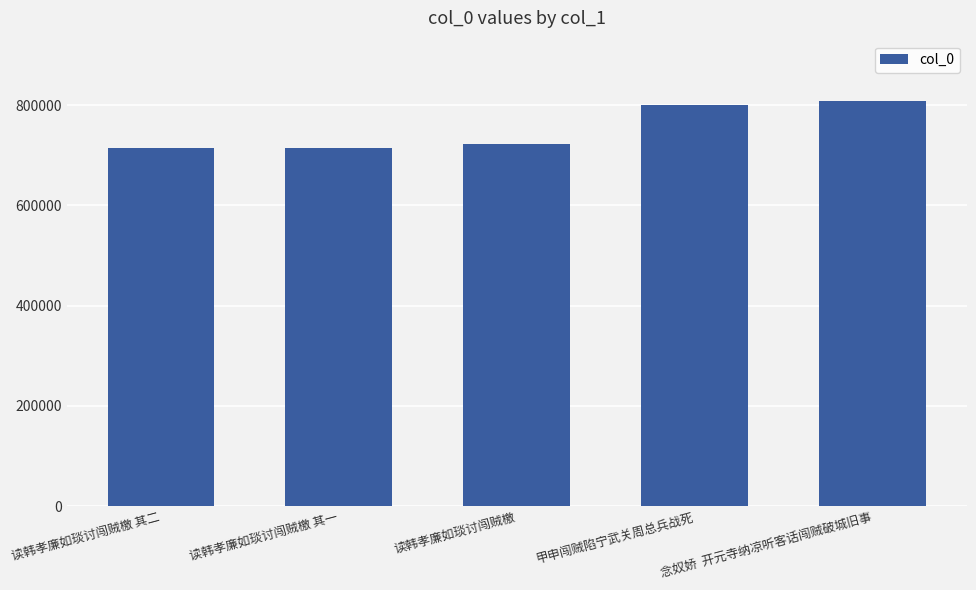

The value at 读韩孝廉如琰讨闯贼檄 其二 is 1143019. True or false?

False